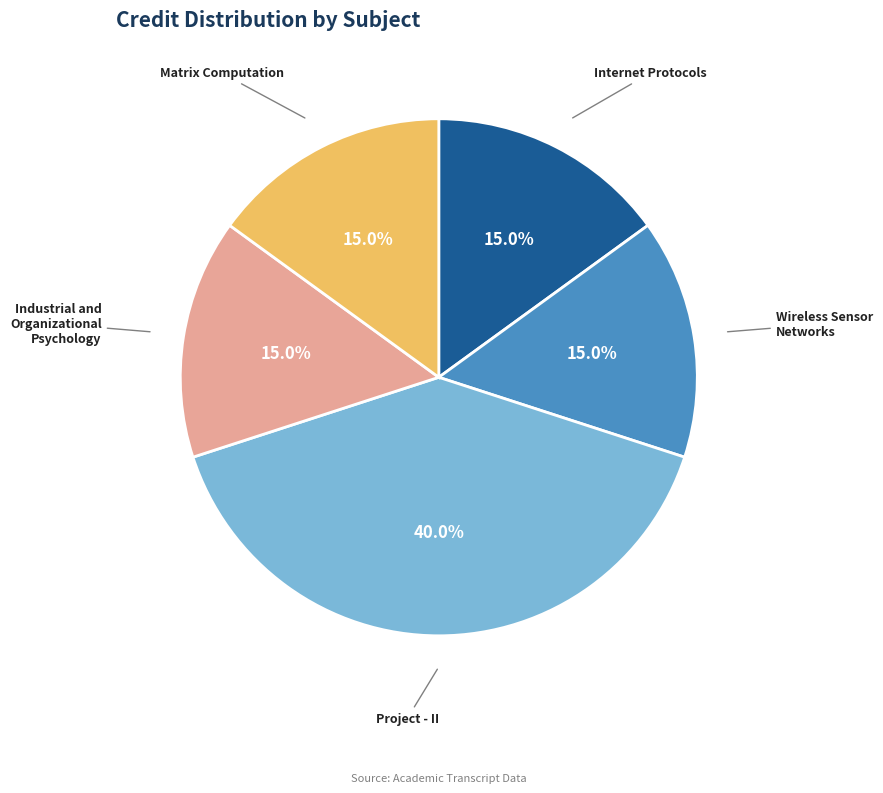

Approximately how many times larger is the value at Project - II compared to Wireless Sensor Networks?

2.7